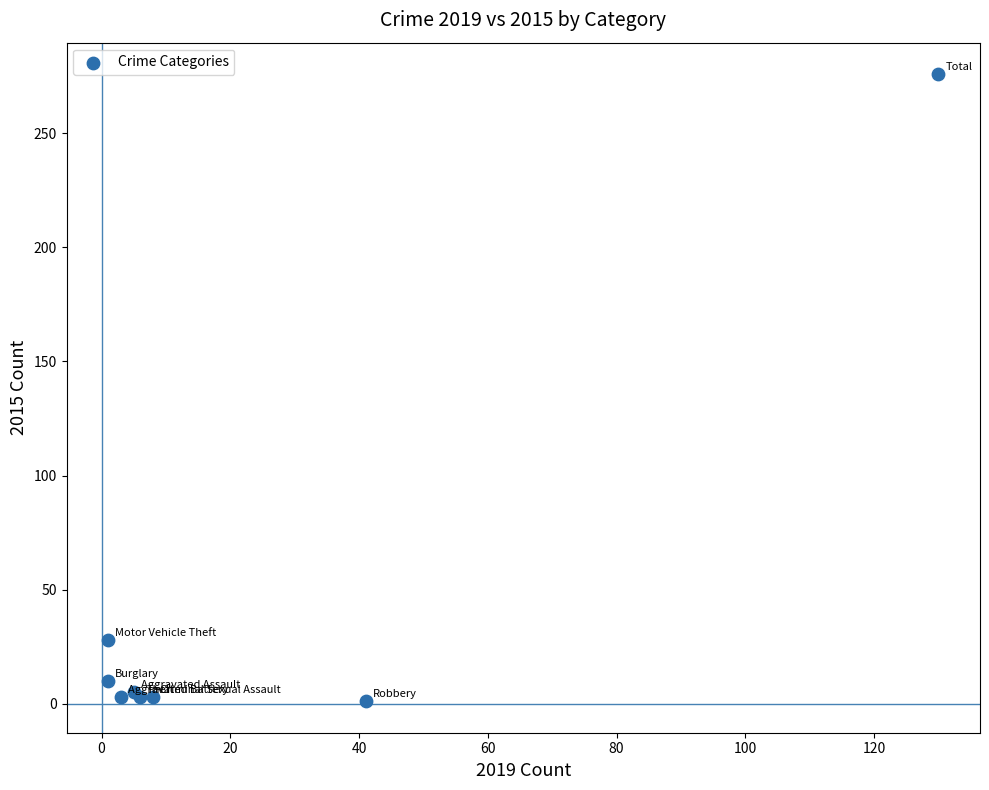

What Y value in the scatter plot is closest to 138?

28